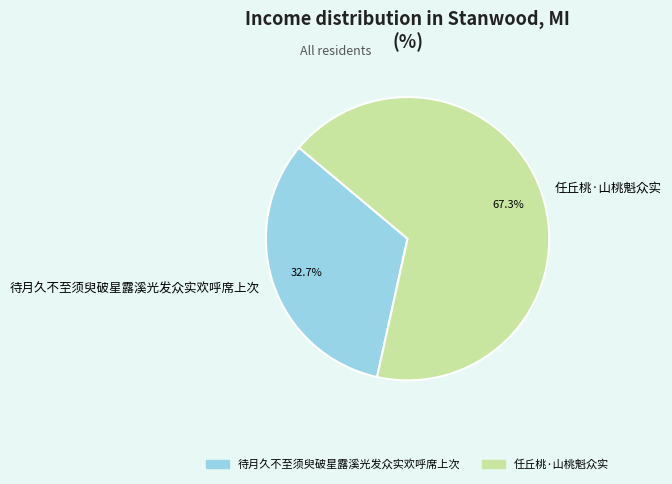

To the nearest percent, what is the average slice percentage?

50%